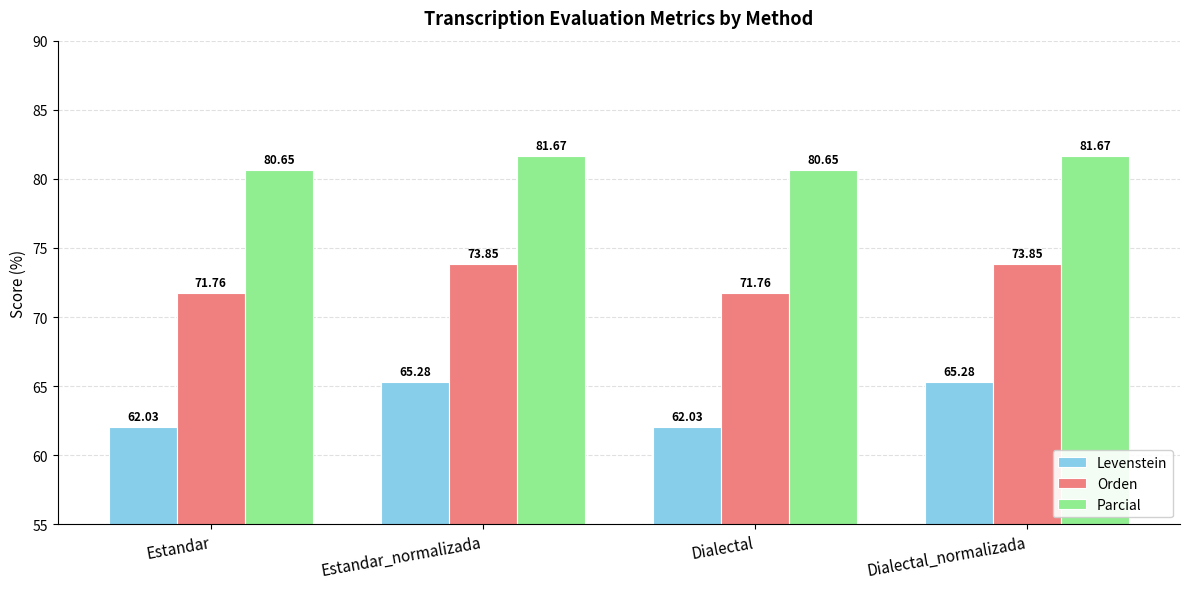

What is the difference between the highest and lowest values at Dialectal?

18.6